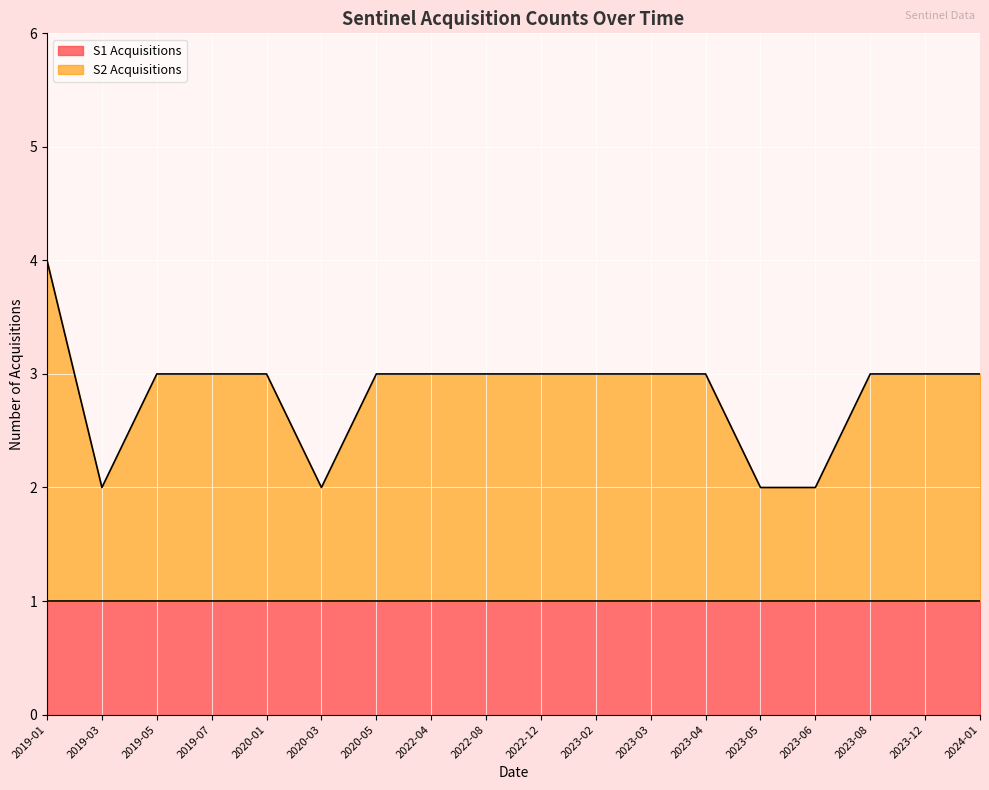

What is the difference between the values at 2019-07 and 2019-01?

1